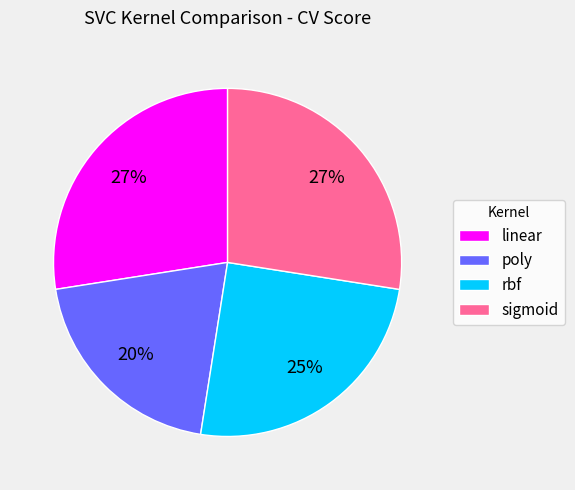

To the nearest percent, what is the combined percentage of poly and rbf?

45%